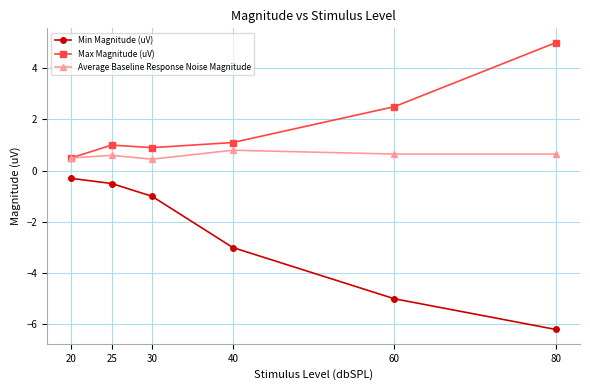

What is the average value of the Min Magnitude (uV) series?

-2.7